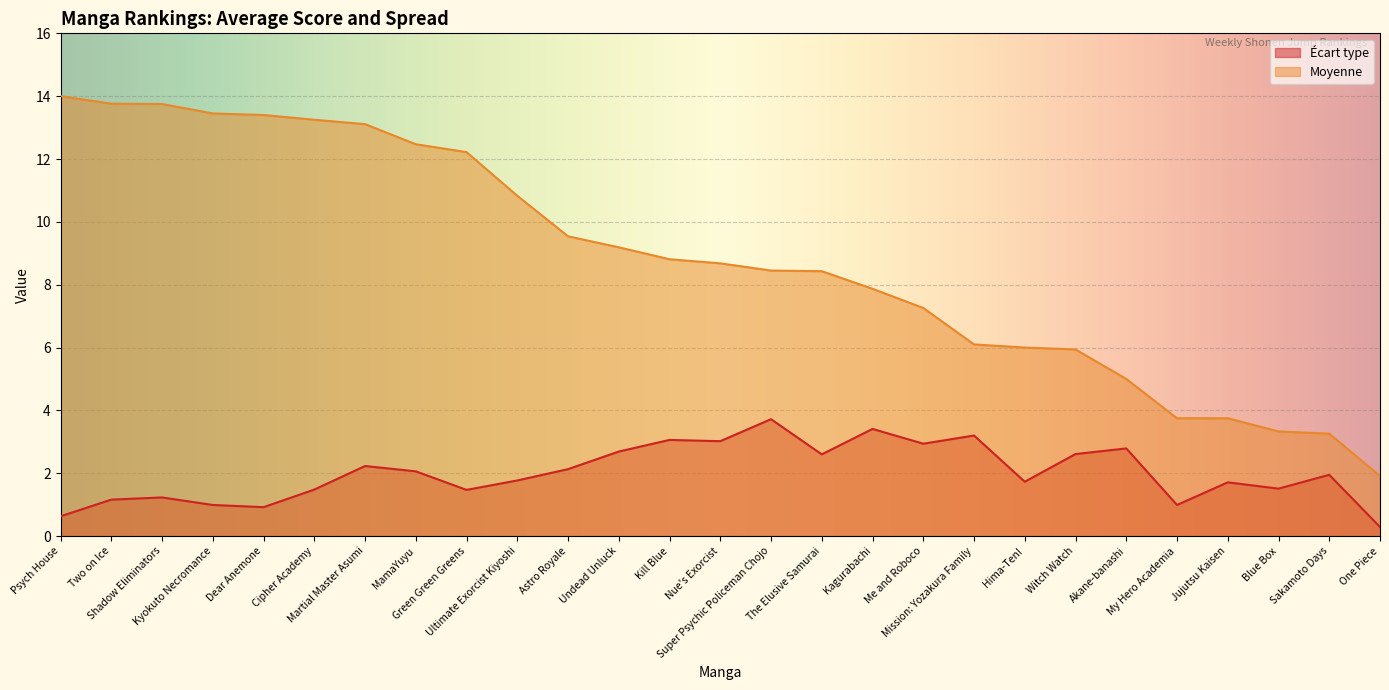

True or false: Écart type has more than 0 points higher than both neighbors.

True